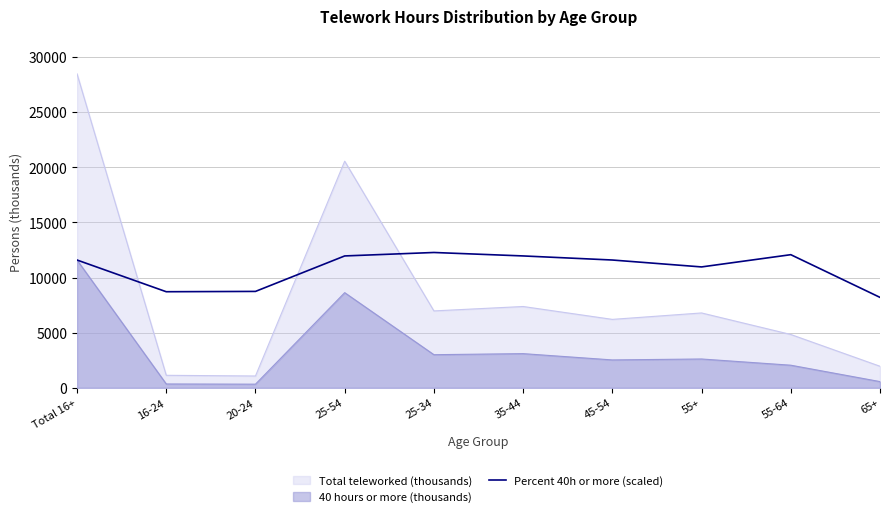

How many series are shown in this chart?

3